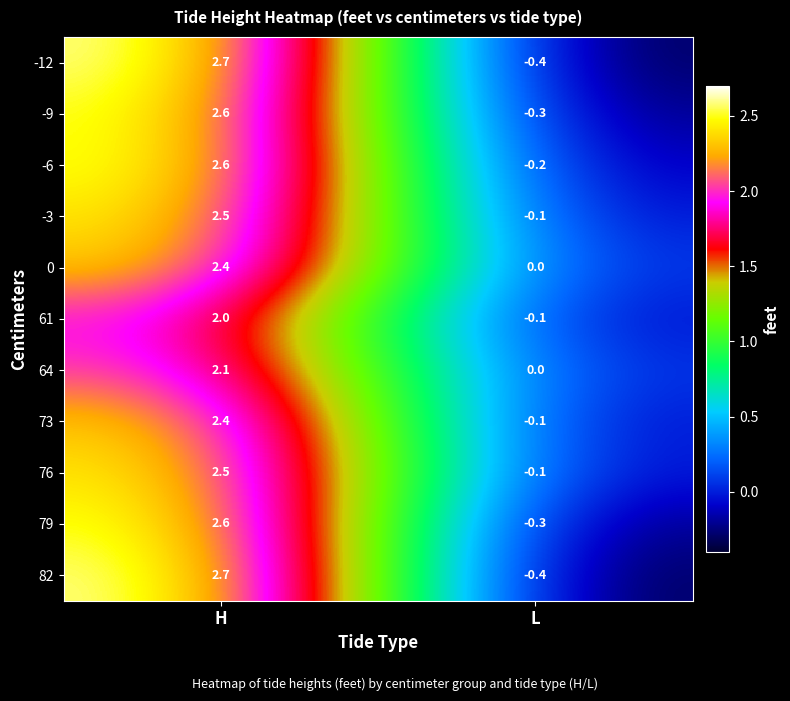

Reading left to right, extract all data points from this chart.

-12: 2.7	-0.4
-9: 2.6	-0.3
-6: 2.6	-0.2
-3: 2.5	-0.1
0: 2.4	0.0
61: 2.0	-0.1
64: 2.1	0.0
73: 2.4	-0.1
76: 2.5	-0.1
79: 2.6	-0.3
82: 2.7	-0.4